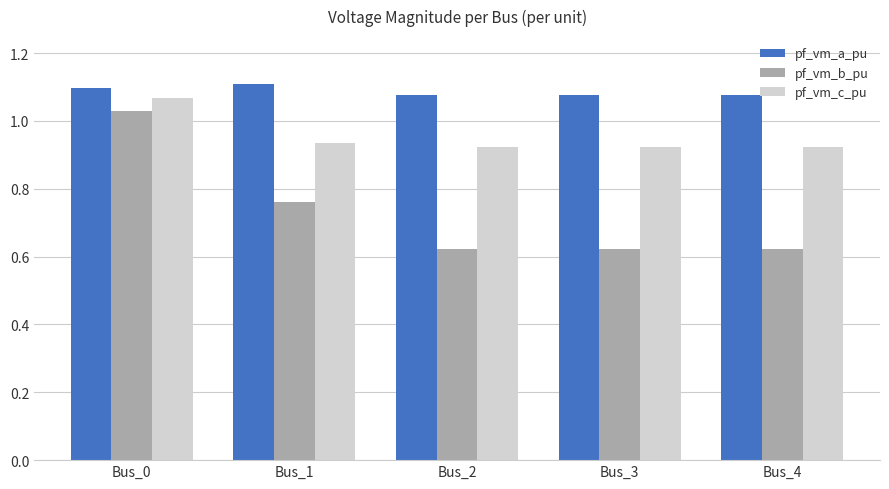

What is the sum of the pf_vm_b_pu values at Bus_2 and Bus_0?

1.7